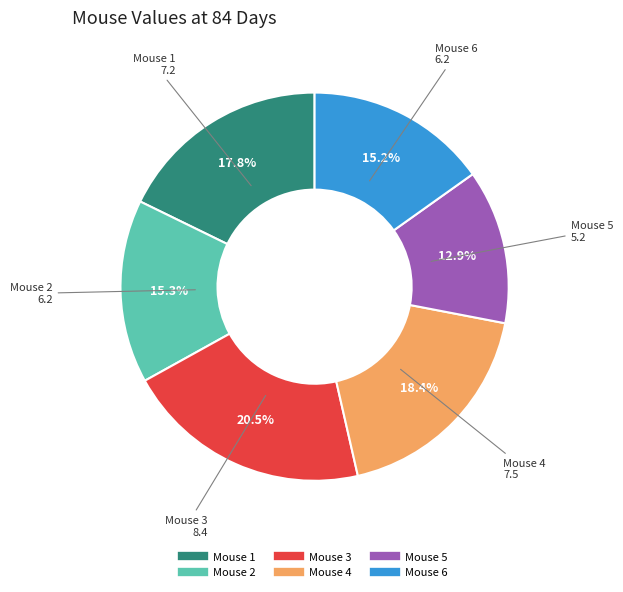

What percentage is NOT represented by Mouse 2?

84.7%